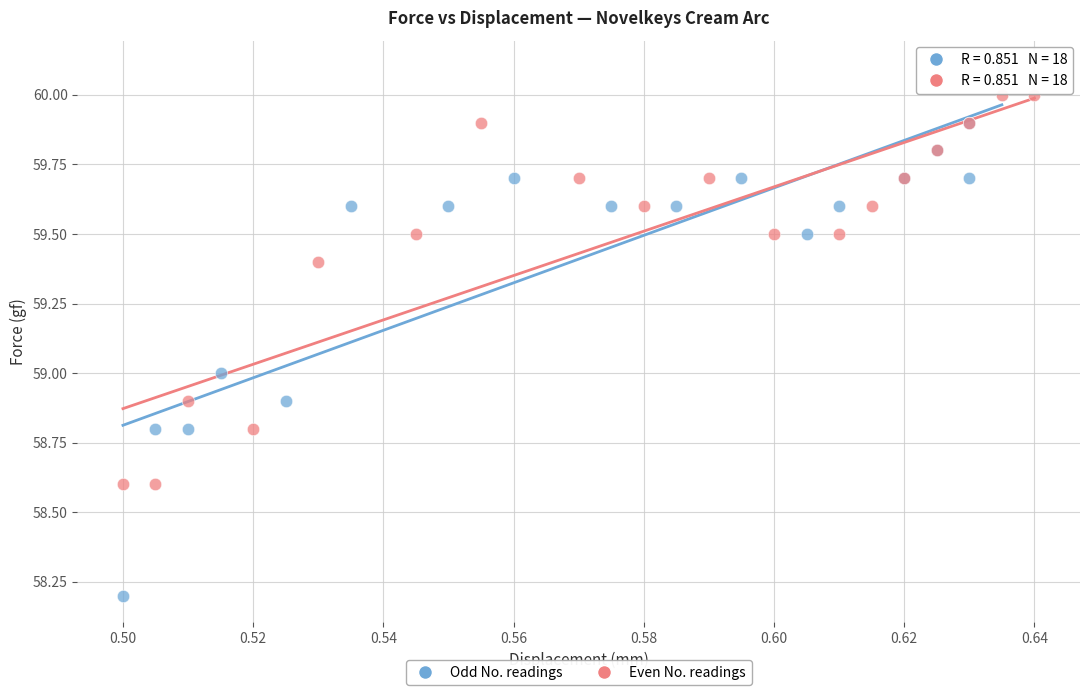

Which series reaches the maximum Y coordinate?

Odd No. readings